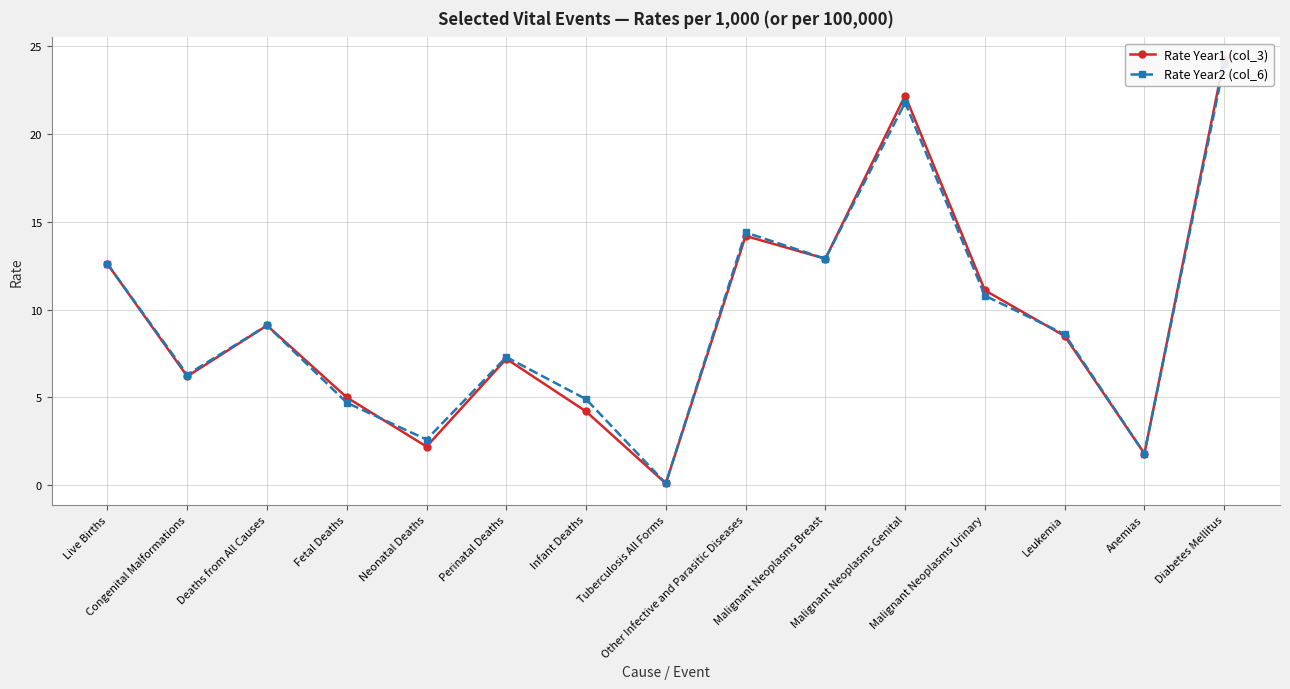

What is the sum of all Rate Year2 (col_6) values?

141.9